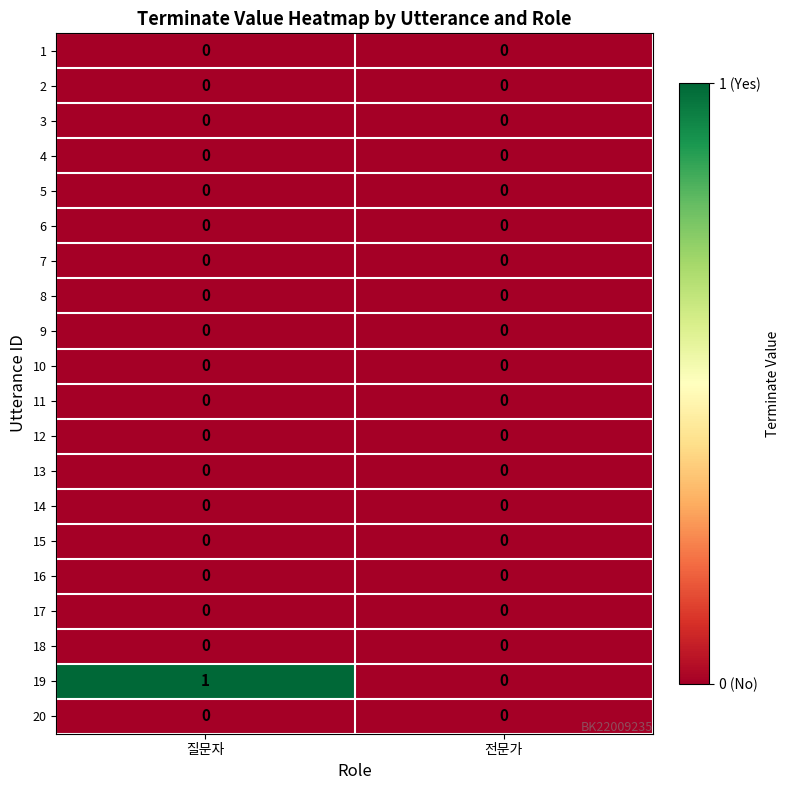

At which category is the sum across all series the highest?

질문자